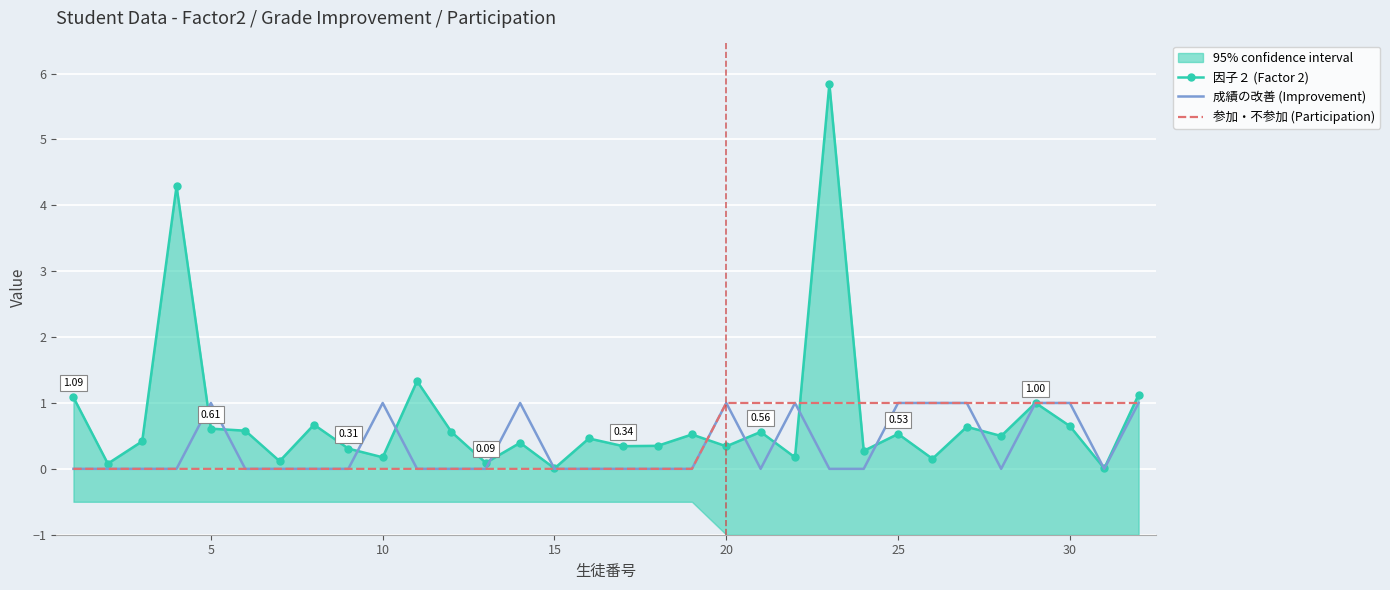

Reading left to right, extract all data points from this chart.

因子２ (Factor 2): 1.1	0.1	0.4	4.3	0.6	0.6	0.1	0.7	0.3	0.2	1.3	0.6	0.1	0.4	0.0	0.5	0.3	0.3	0.5	0.3	0.6	0.2	5.8	0.3	0.5	0.2	0.6	0.5	1.0	0.6	0.0	1.1
成績の改善 (Improvement): 0.0	0.0	0.0	0.0	1.0	0.0	0.0	0.0	0.0	1.0	0.0	0.0	0.0	1.0	0.0	0.0	0.0	0.0	0.0	1.0	0.0	1.0	0.0	0.0	1.0	1.0	1.0	0.0	1.0	1.0	0.0	1.0
参加・不参加 (Participation): 0.0	0.0	0.0	0.0	0.0	0.0	0.0	0.0	0.0	0.0	0.0	0.0	0.0	0.0	0.0	0.0	0.0	0.0	0.0	1.0	1.0	1.0	1.0	1.0	1.0	1.0	1.0	1.0	1.0	1.0	1.0	1.0